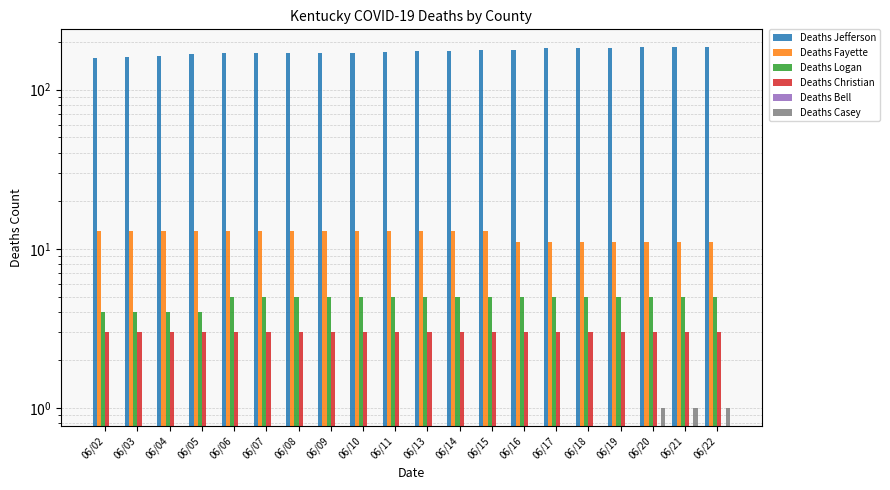

Between 06/11 and 06/16, which series saw the biggest shift?

Deaths Jefferson